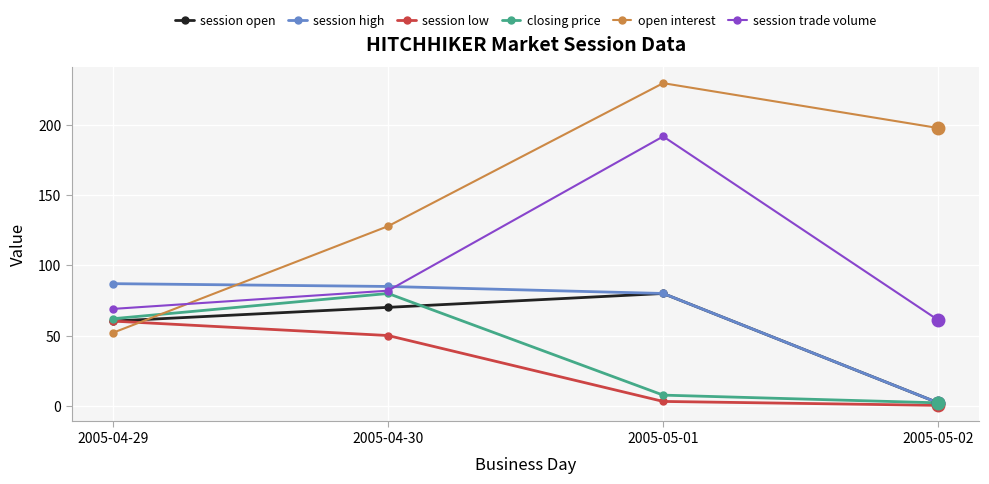

What is the spread (max minus min) of values at 2005-05-02?

197.8